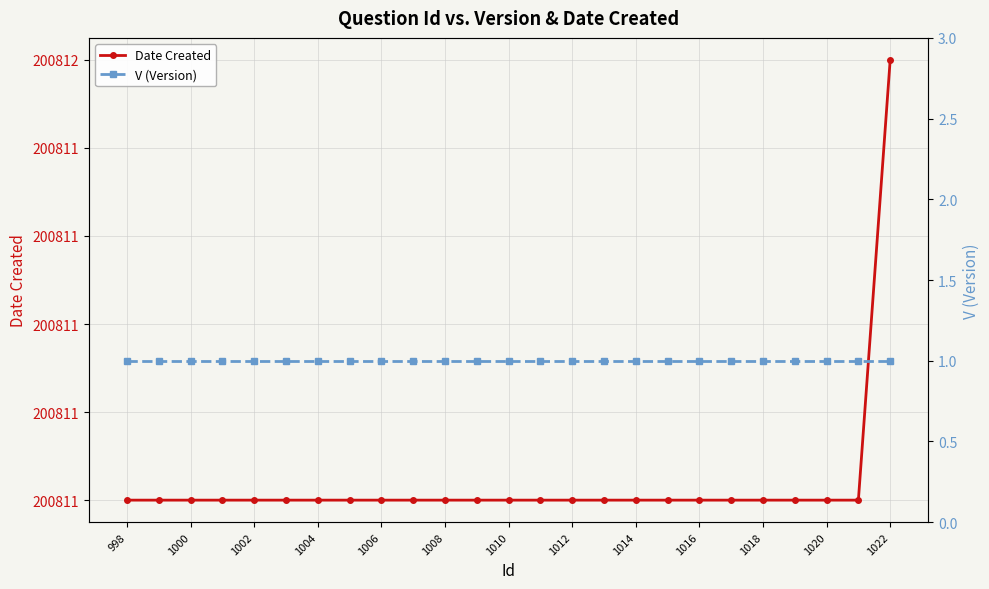

Where is V (Version) nearest to the value 1?

998